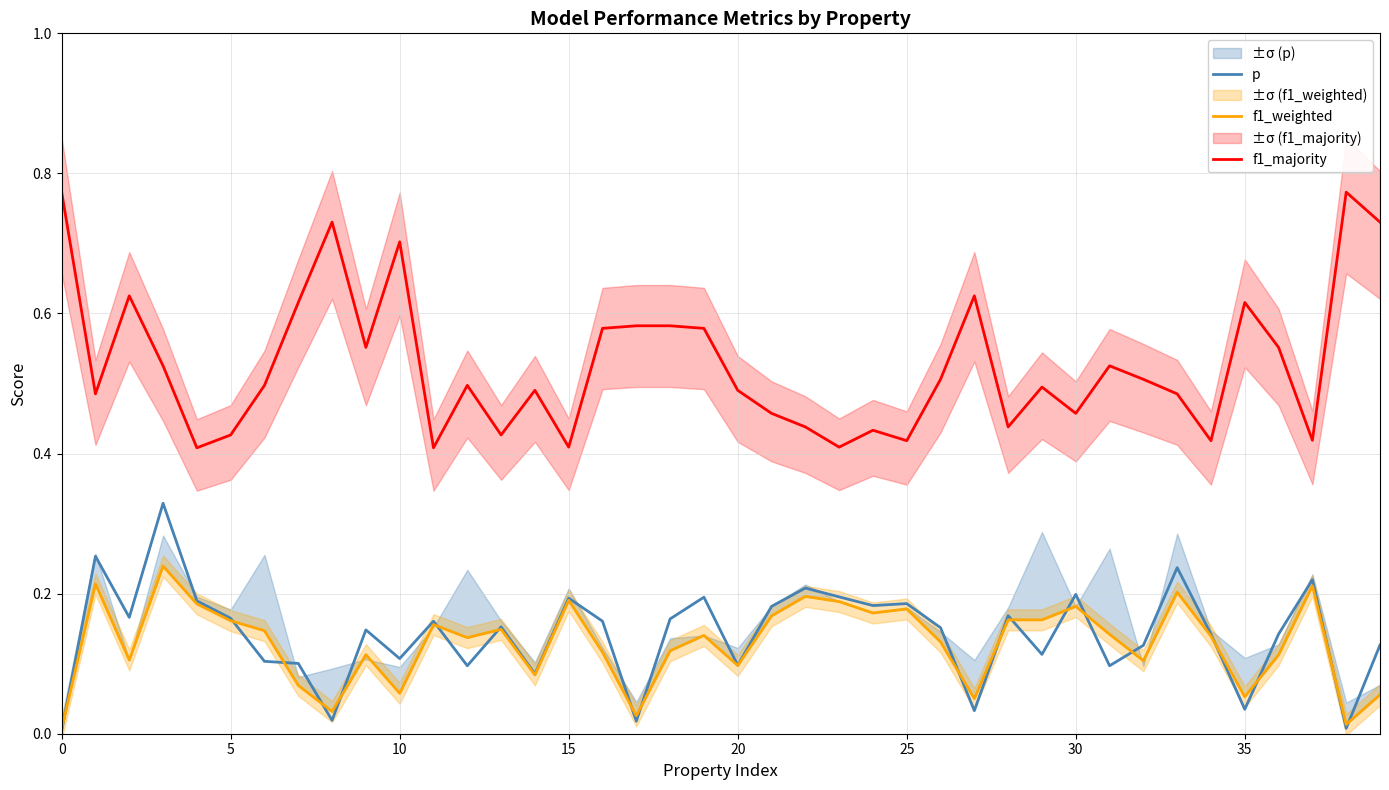

Which series has the largest total across all categories?

f1_majority